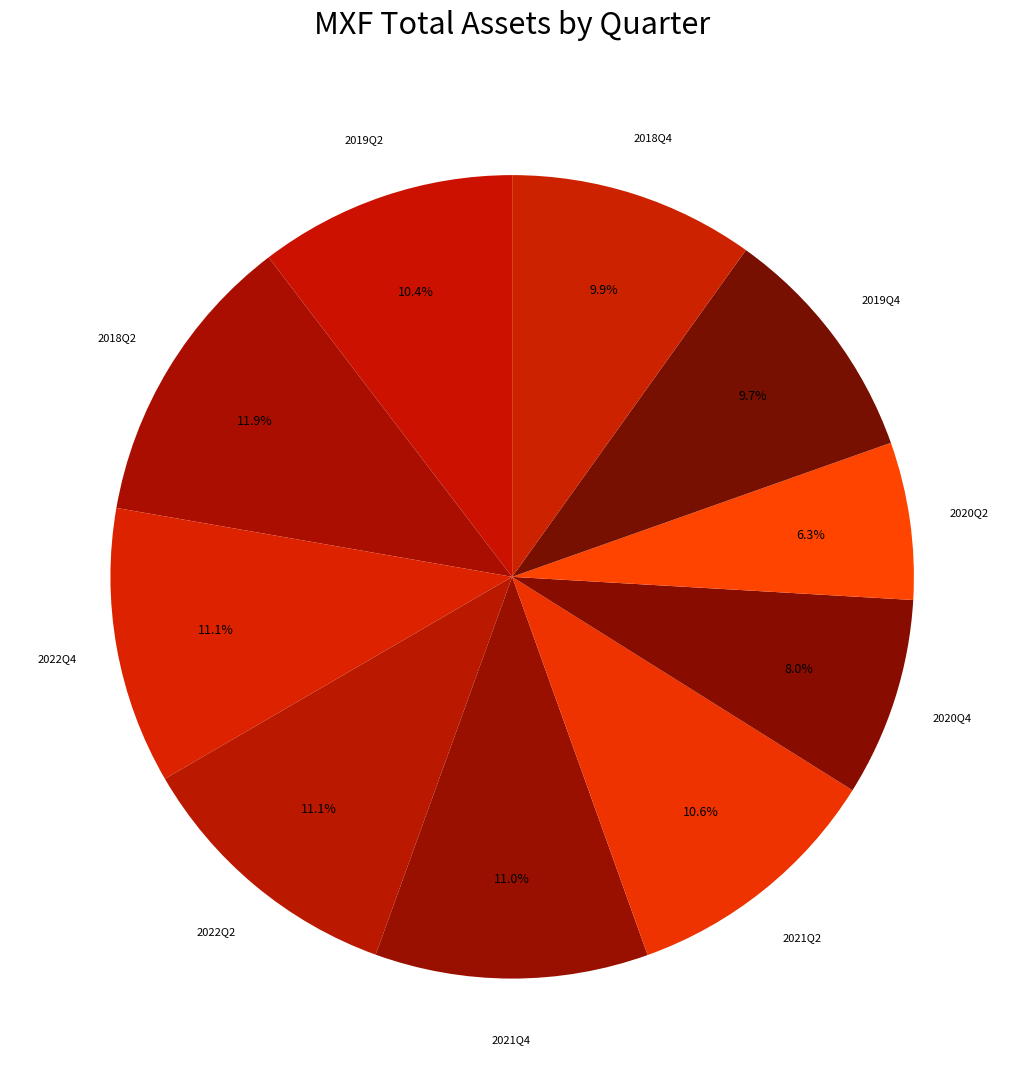

True or false: 2018Q2 accounts for 2% of the total.

False